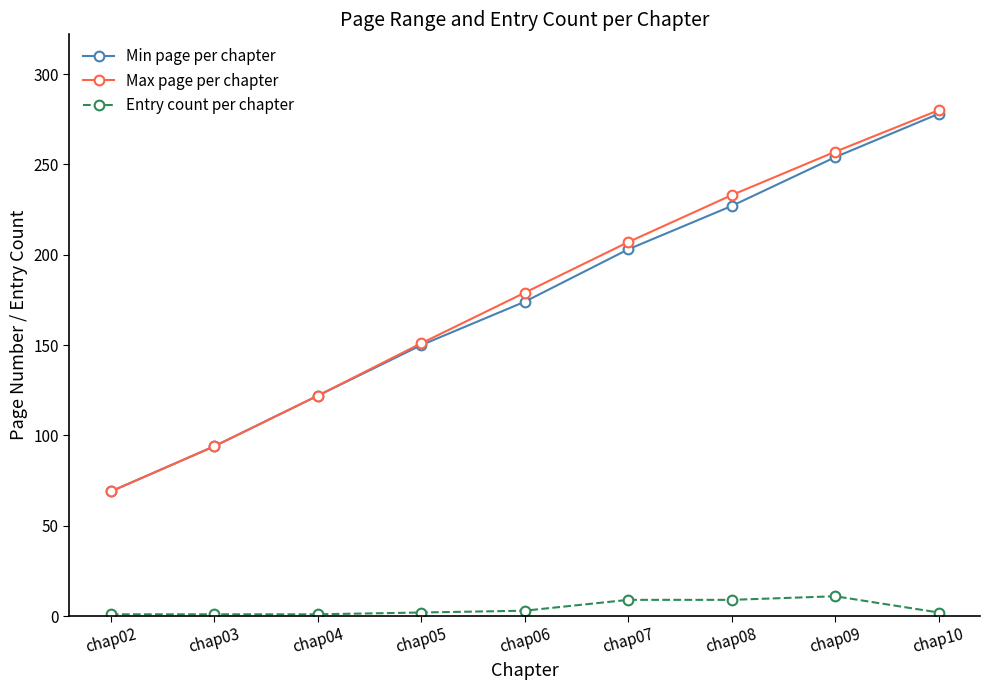

Count the Min page per chapter values in the range 122 to 227.

5